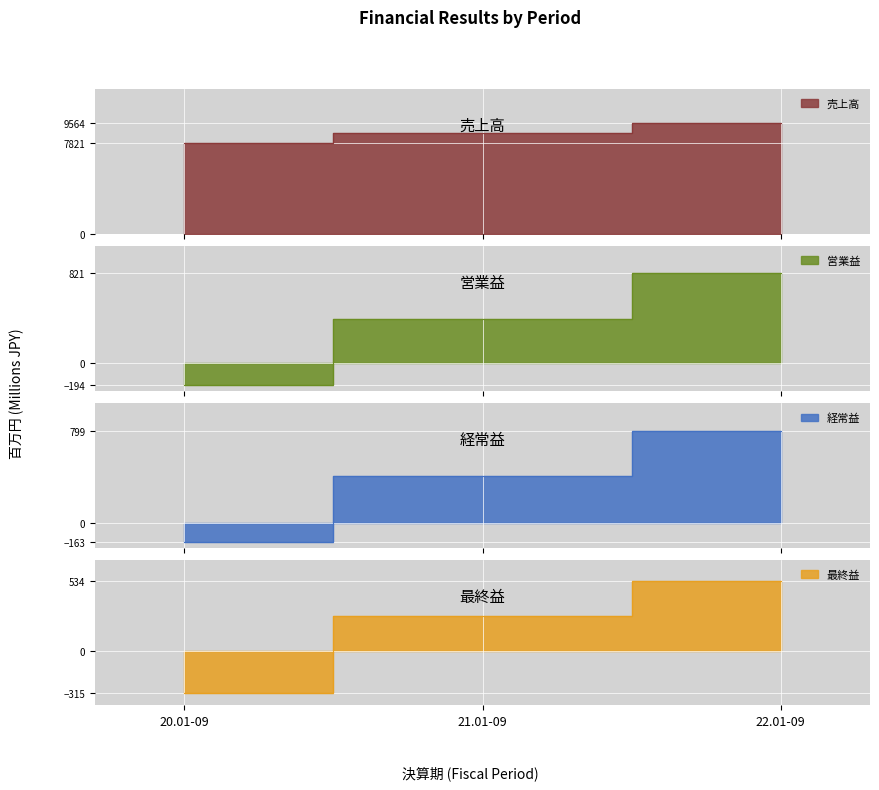

Rank the categories by 経常益 value from highest to lowest.

22.01-09, 21.01-09, 20.01-09